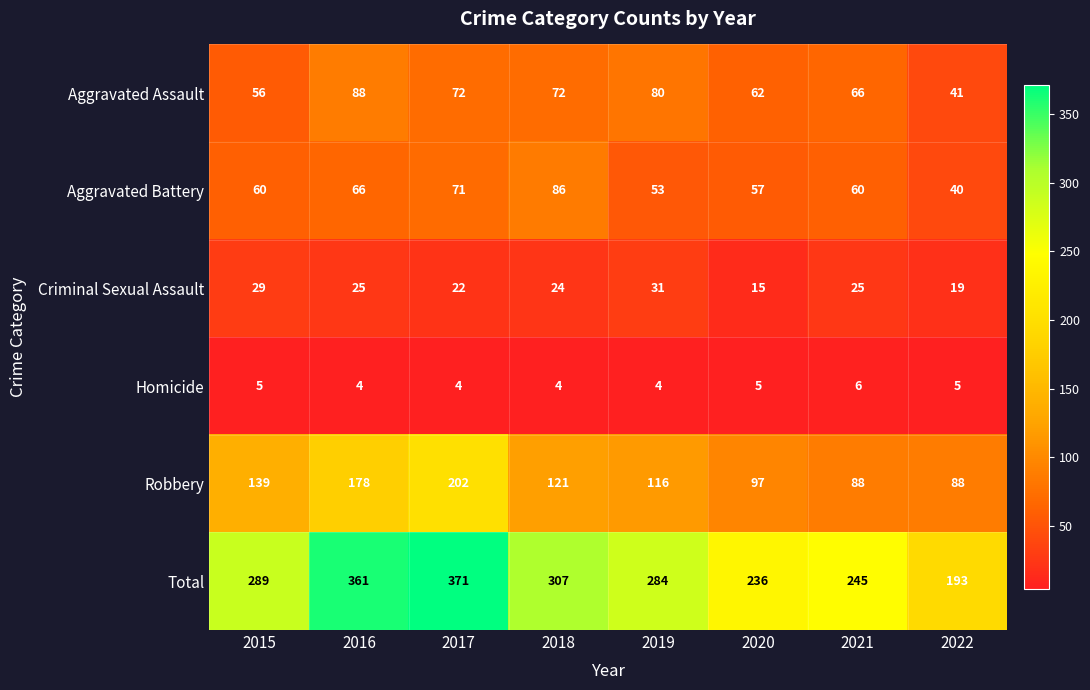

The value of Aggravated Battery at 2016 is 66. True or false?

True